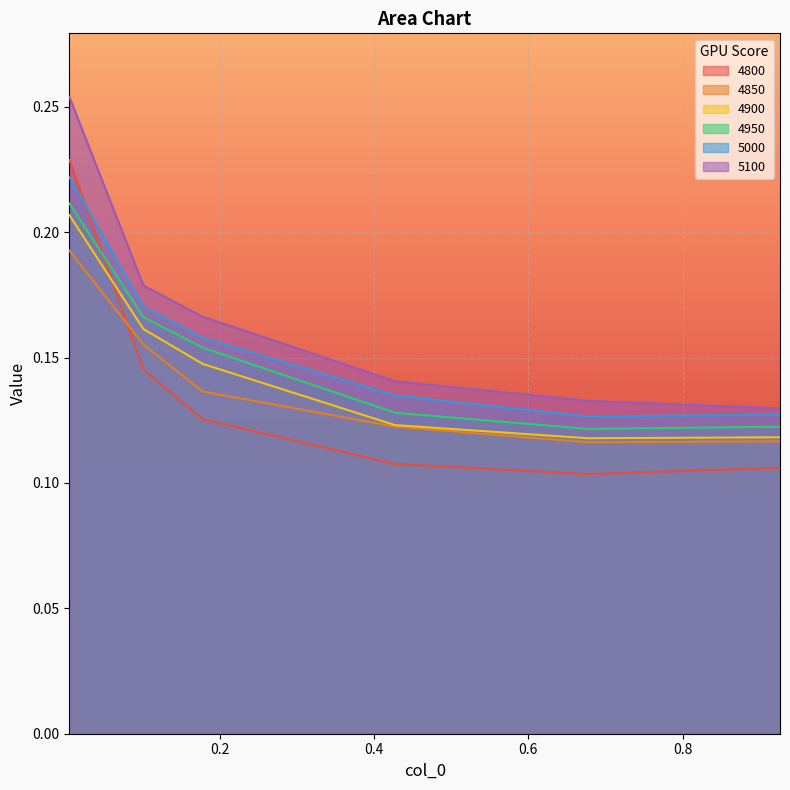

What is the sum of all 4950 values?

0.9